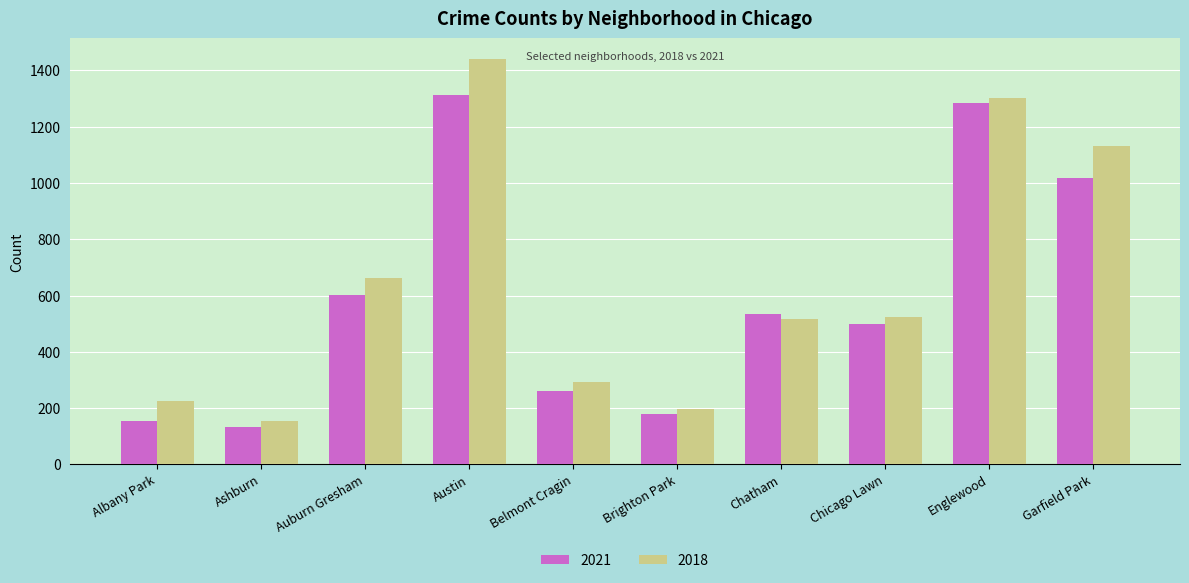

List the series in order of their overall mean, lowest first.

2021, 2018